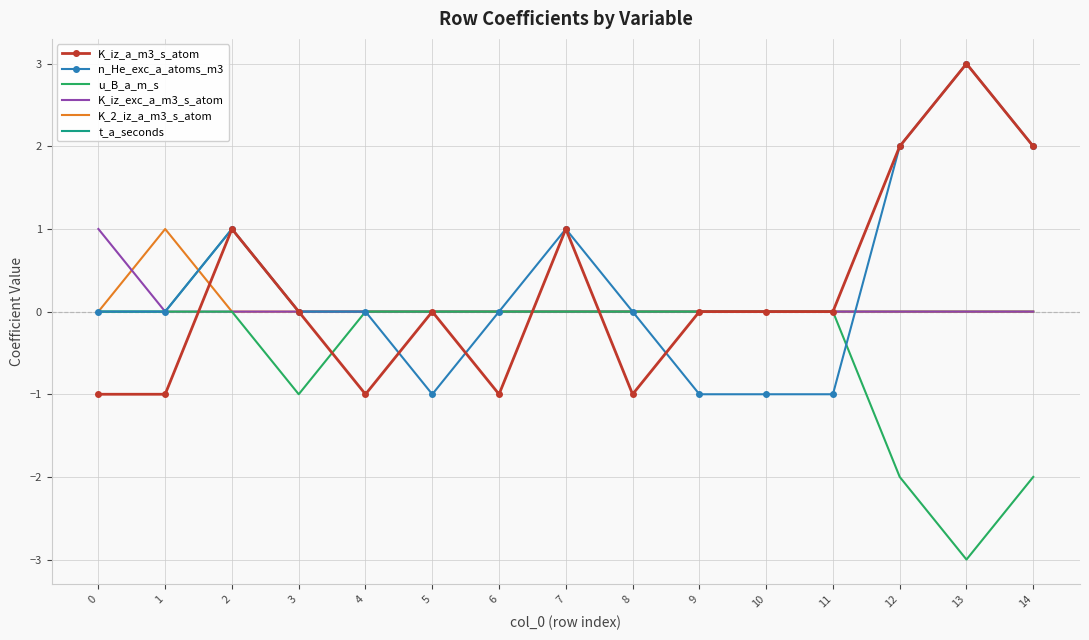

Reading right to left, extract all data points from this chart.

K_iz_a_m3_s_atom: 2	3	2	0	0	0	-1	1	-1	0	-1	0	1	-1	-1
n_He_exc_a_atoms_m3: 2	3	2	-1	-1	-1	0	1	0	-1	0	0	1	0	0
u_B_a_m_s: -2	-3	-2	0	0	0	0	0	0	0	0	-1	0	0	0
K_iz_exc_a_m3_s_atom: 0	0	0	0	0	0	0	0	0	0	0	0	0	0	1
K_2_iz_a_m3_s_atom: 0	0	0	0	0	0	0	0	0	0	0	0	0	1	0
t_a_seconds: 0	0	0	0	0	0	0	0	0	0	0	0	1	0	0